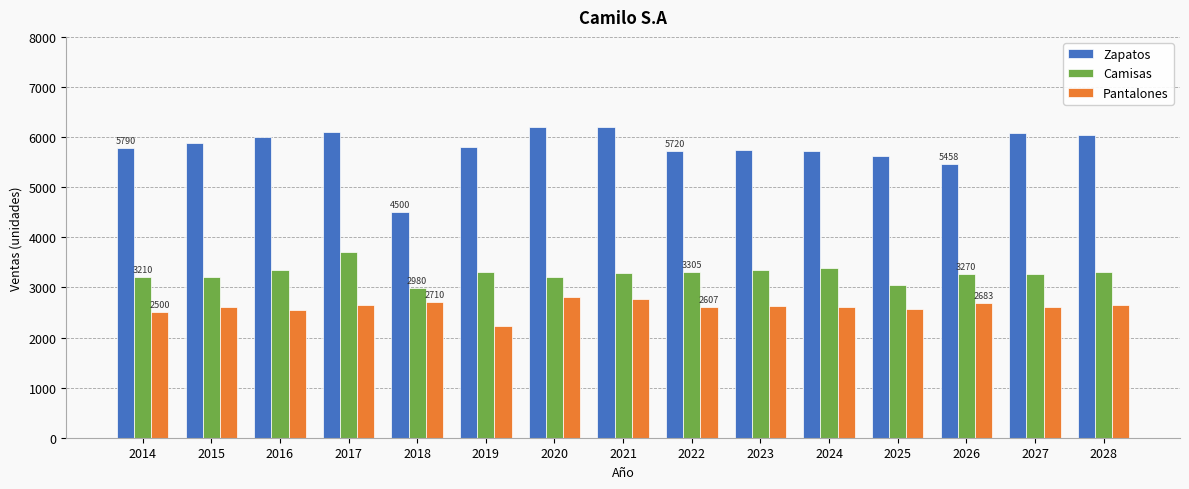

How many distinct data groups are displayed?

3